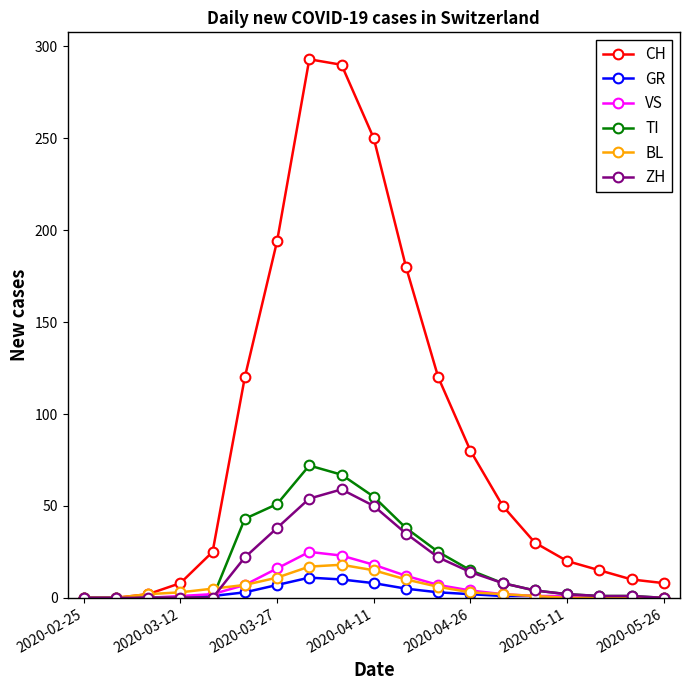

Which series has the largest total across all categories?

CH